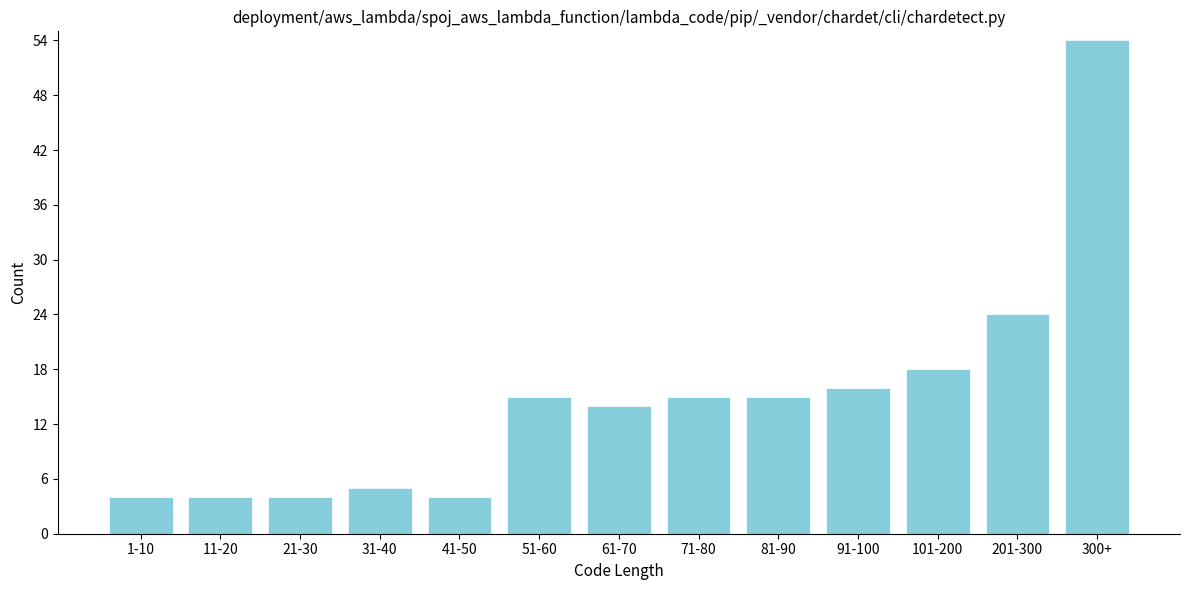

Reading right to left, extract all data points from this chart.

54	24	18	16	15	15	14	15	4	5	4	4	4